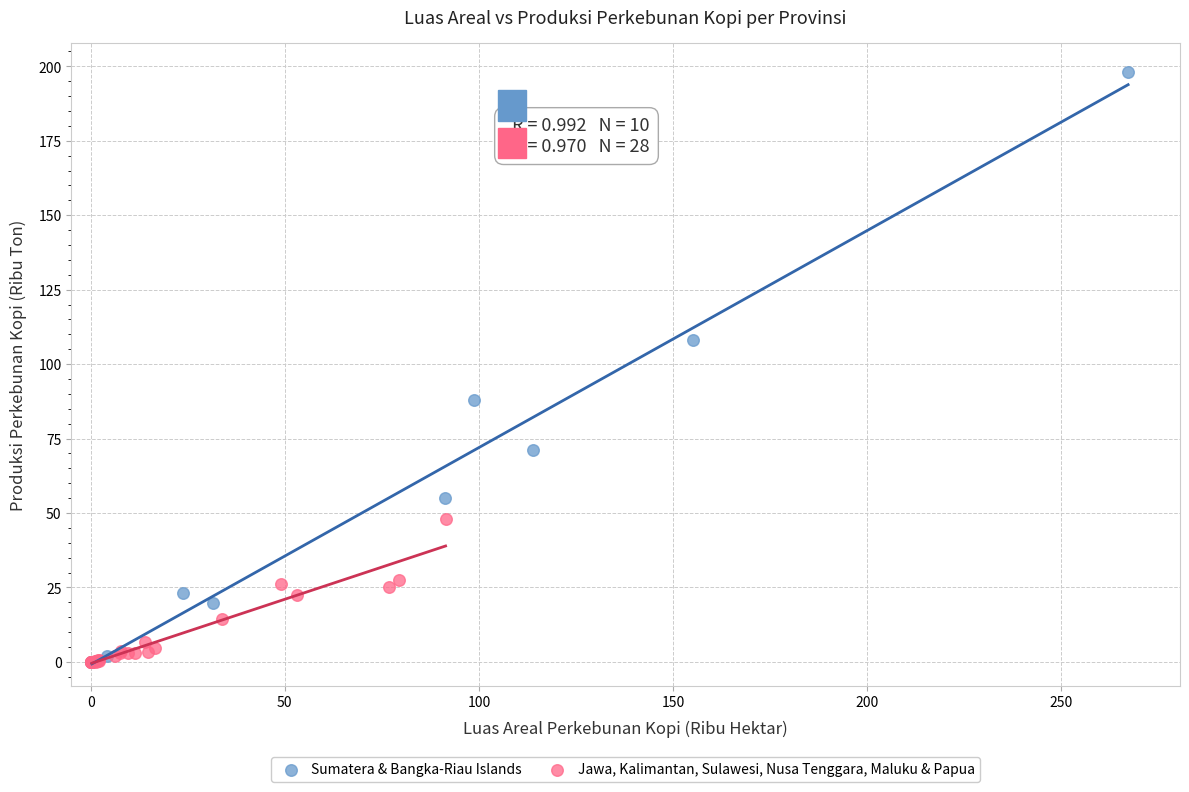

Which series has the widest spread of Y values?

Sumatera & Bangka-Riau Islands